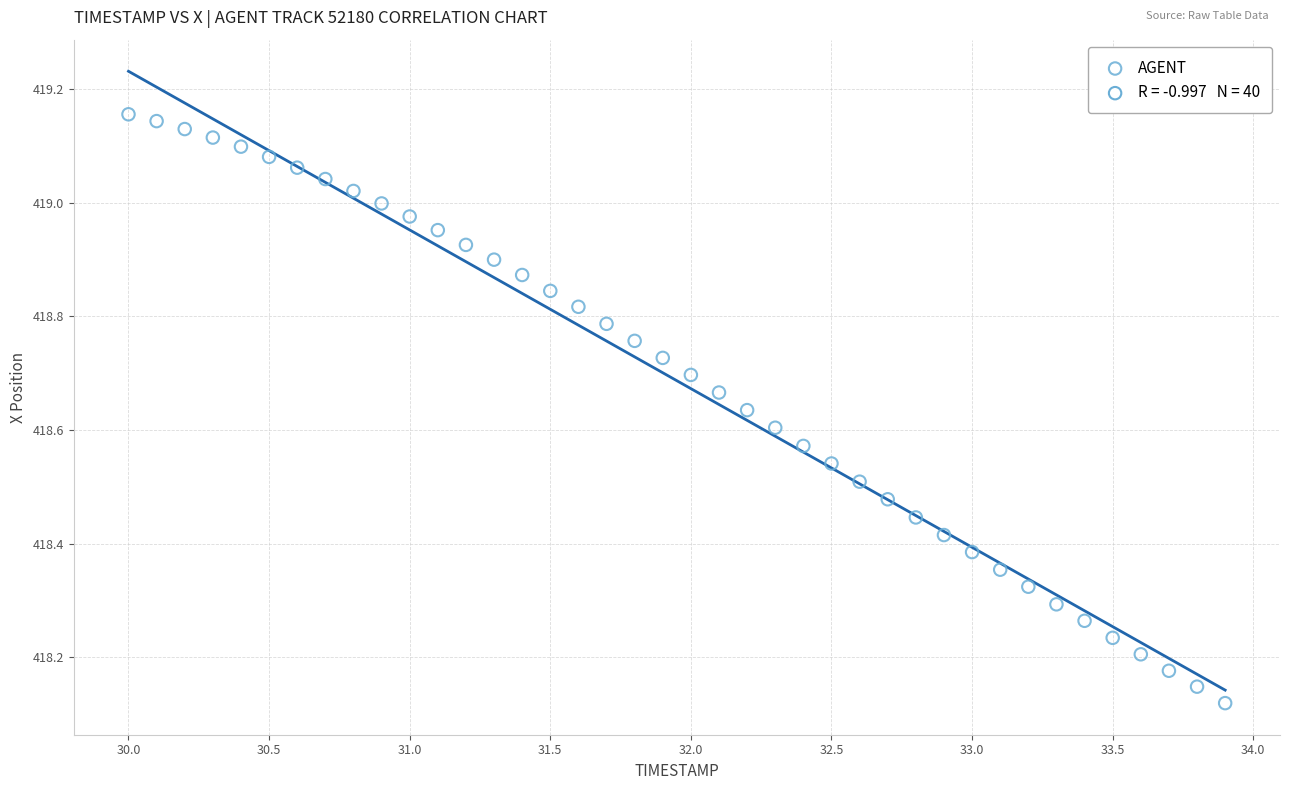

What is the range of X values (max minus min)?

3.9